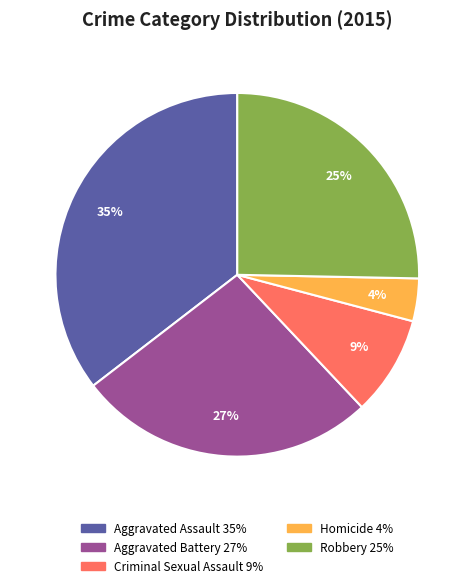

Combined, do Homicide and Criminal Sexual Assault account for over 50%?

No